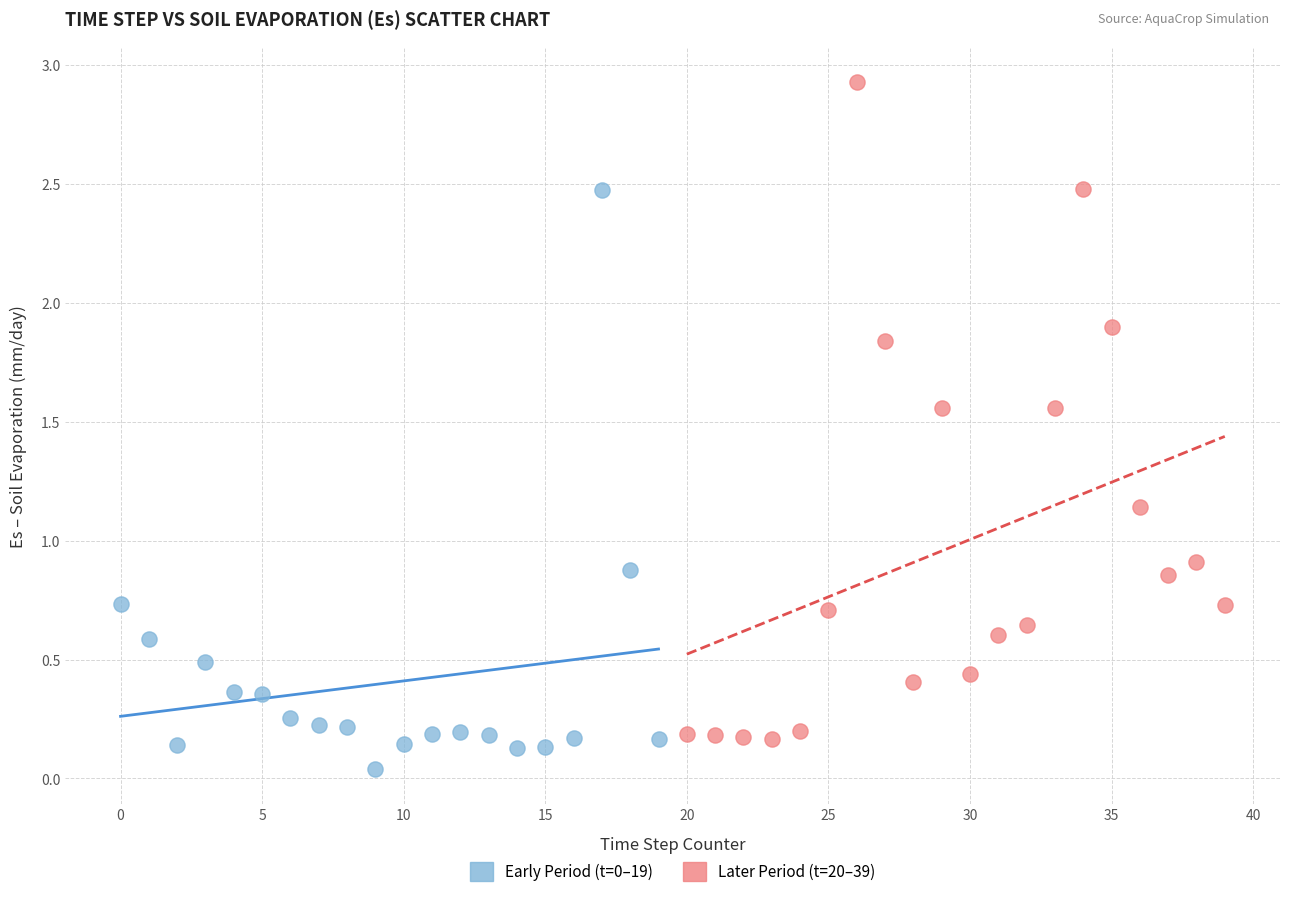

Which series contains the highest Y value?

Later Period (t=20–39)